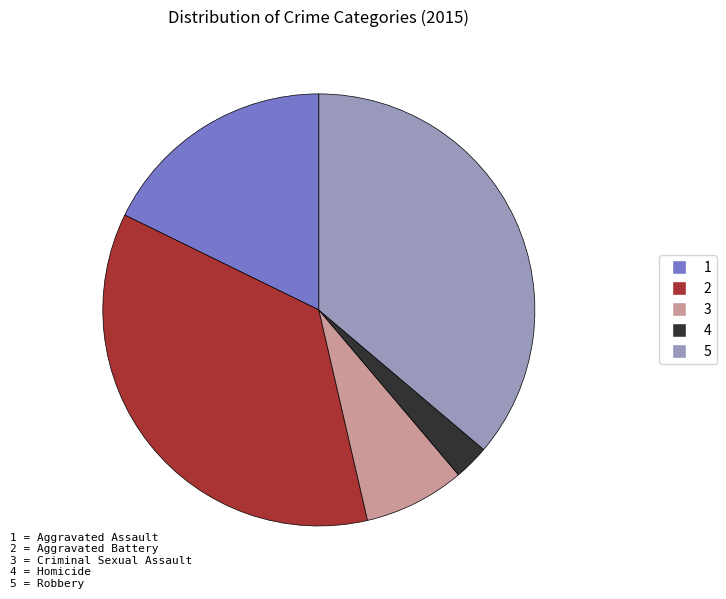

Does any single category account for the majority?

No